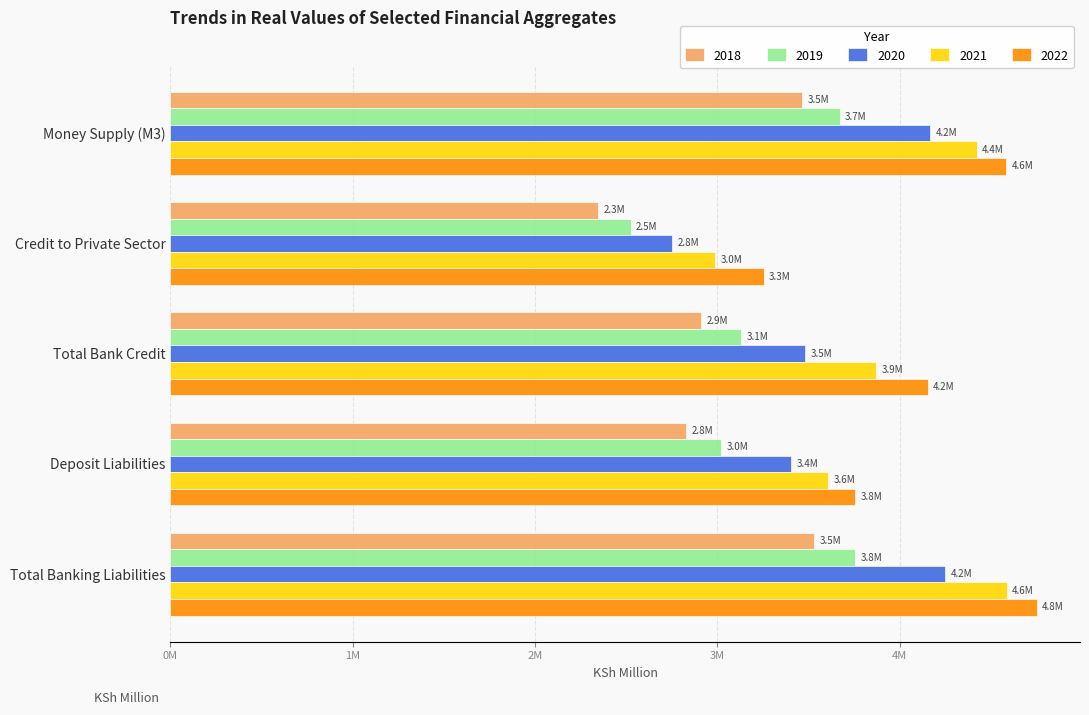

Rank the series by their maximum value, from highest to lowest.

2022, 2021, 2020, 2019, 2018